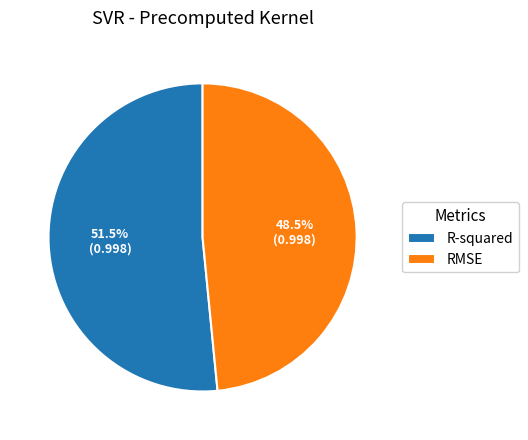

Is the sum of R-squared and RMSE greater than half?

Yes